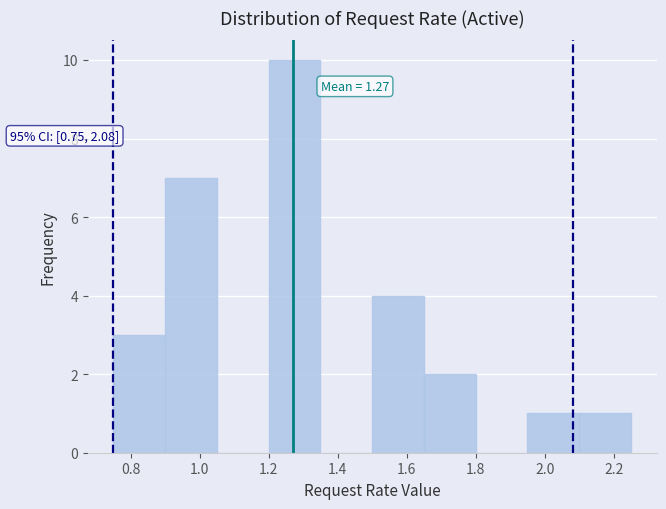

Over which range of the x-axis is the bar tallest?

1.20 to 1.35